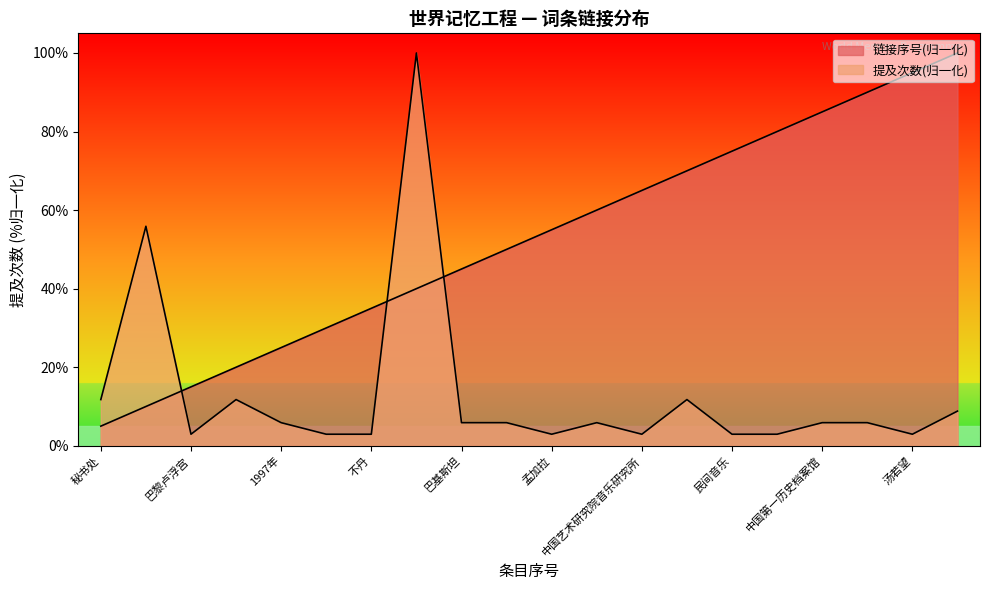

Reading right to left, what are all the values shown in this chart?

link_index: 100.0	95.0	90.0	85.0	80.0	75.0	70.0	65.0	60.0	55.0	50.0	45.0	40.0	35.0	30.0	25.0	20.0	15.0	10.0	5.0
mention_count: 8.8	2.9	5.9	5.9	2.9	2.9	11.8	2.9	5.9	2.9	5.9	5.9	100.0	2.9	2.9	5.9	11.8	2.9	55.9	11.8